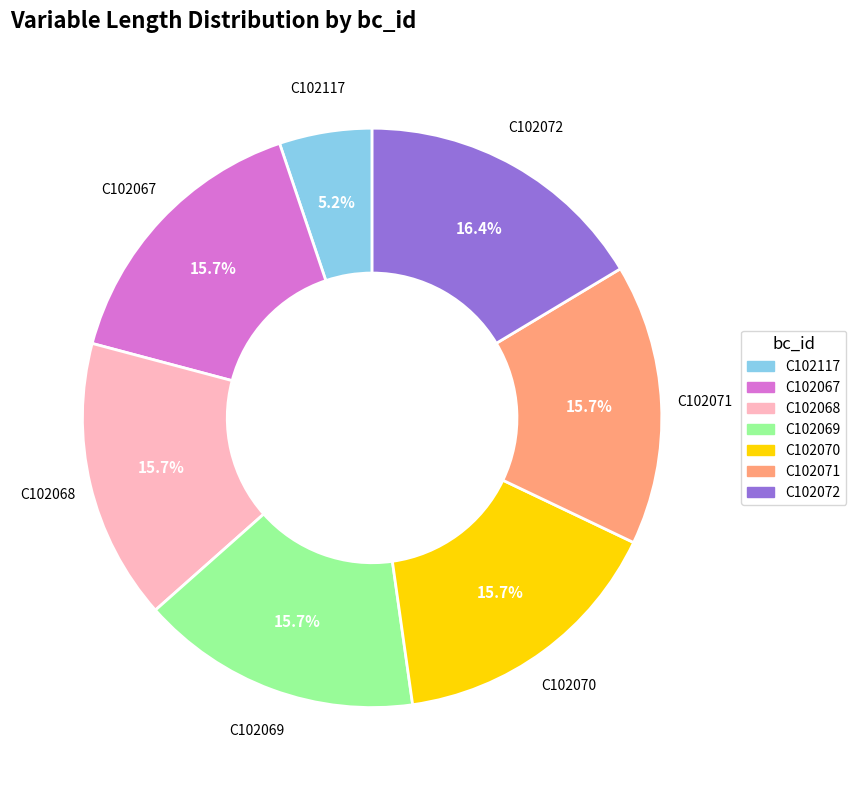

Count the number of slices in the pie.

7